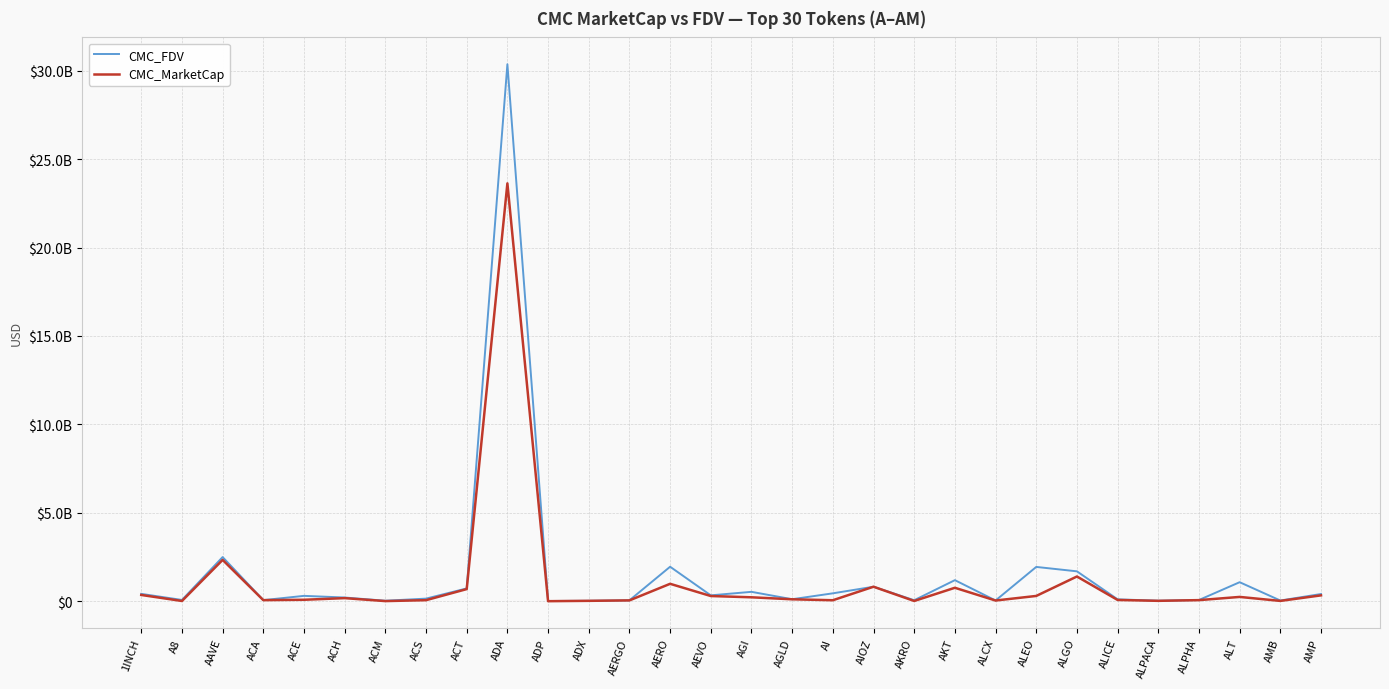

Does the chart display data point markers on the line(s)?

No